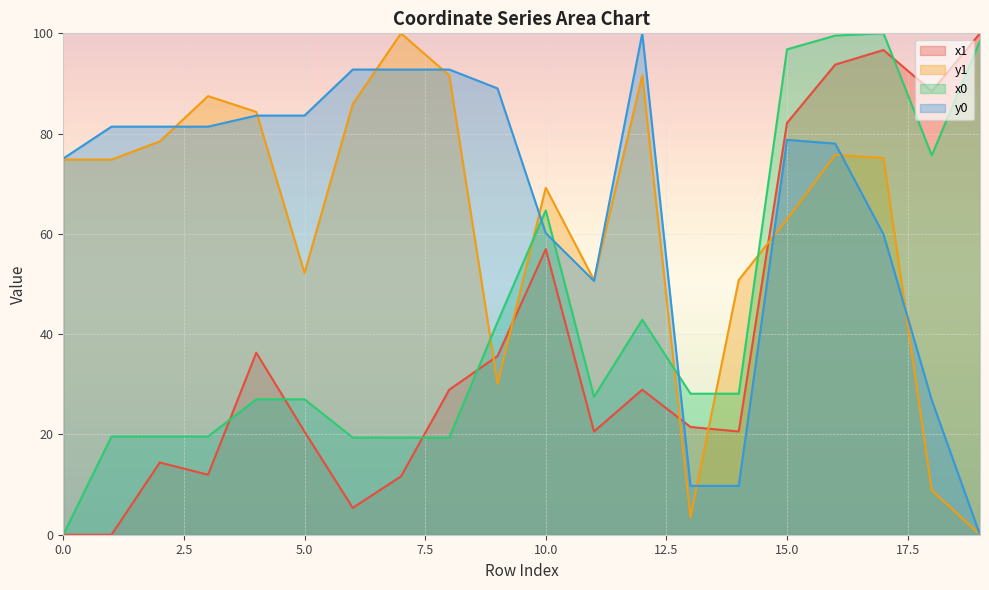

What is the sum of the x0 values at 11 and 10?

92.2